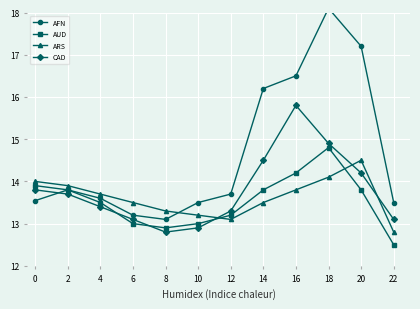

True or false: AFN has a value of 21.7 at 8.

False